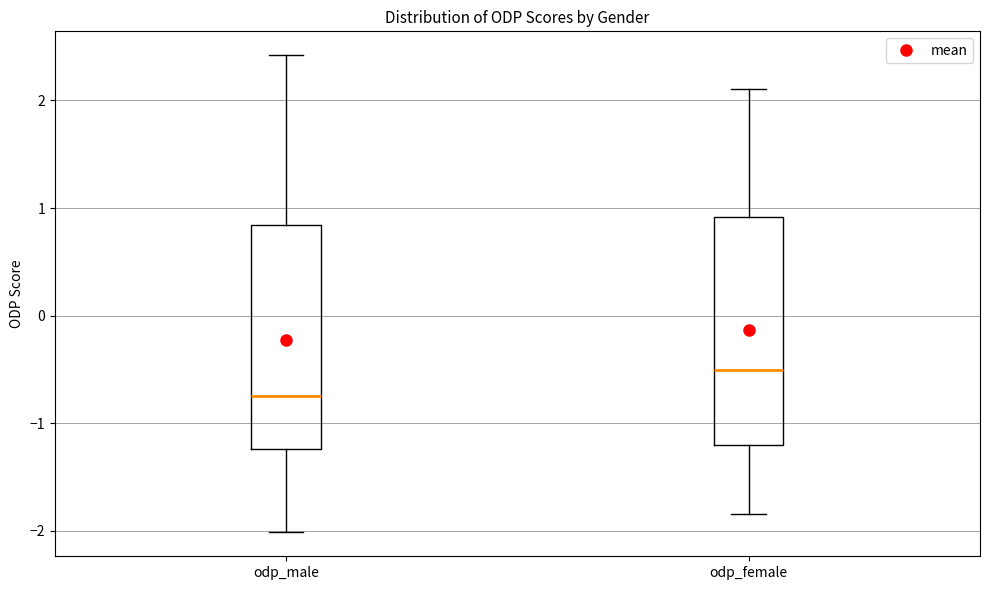

Which box has the lowest median line?

odp_male